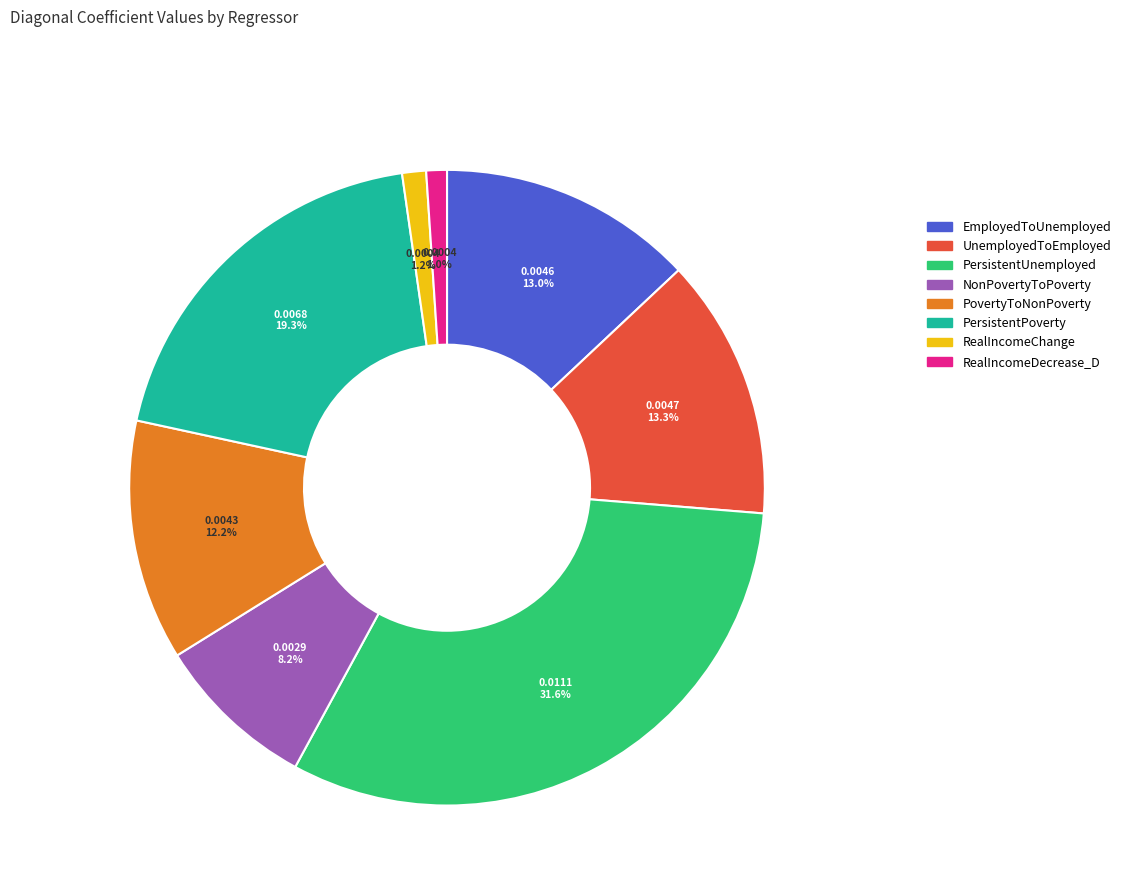

Does any single category account for the majority?

No